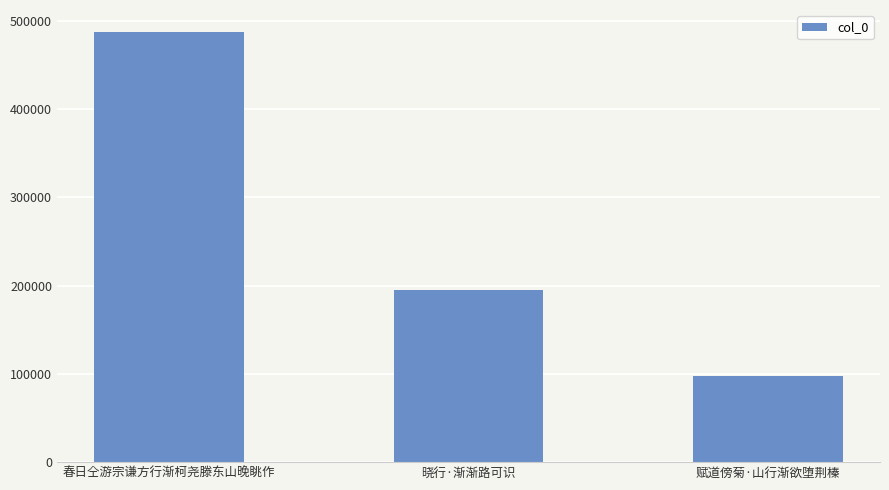

How many categories are shown in the chart?

3